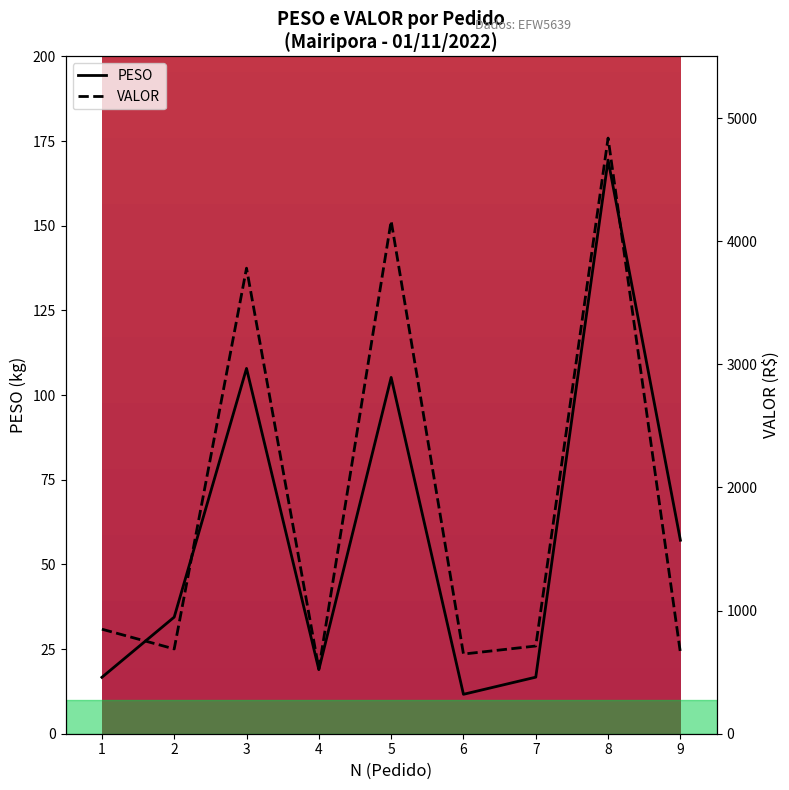

True or false: VALOR and PESO cross at least once.

False